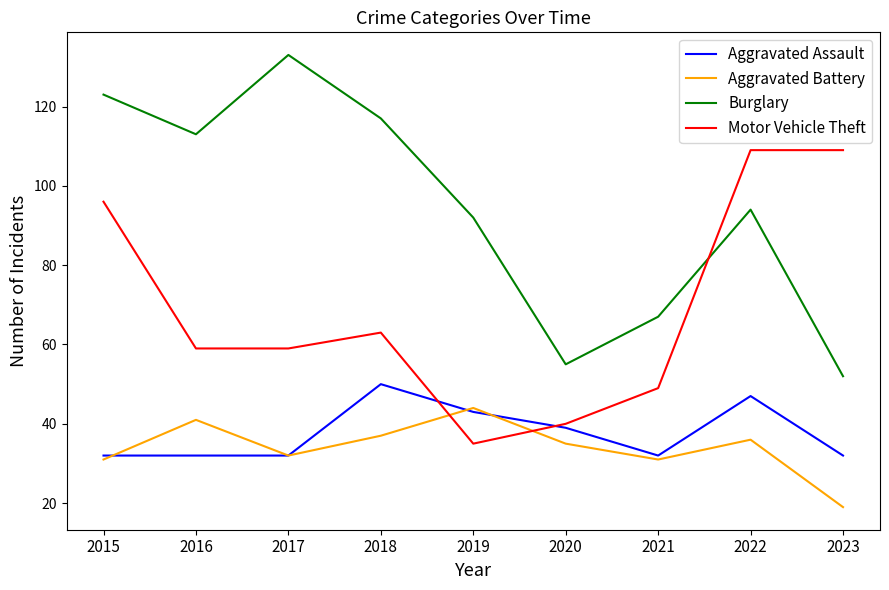

Where is the first local maximum for Motor Vehicle Theft?

2018